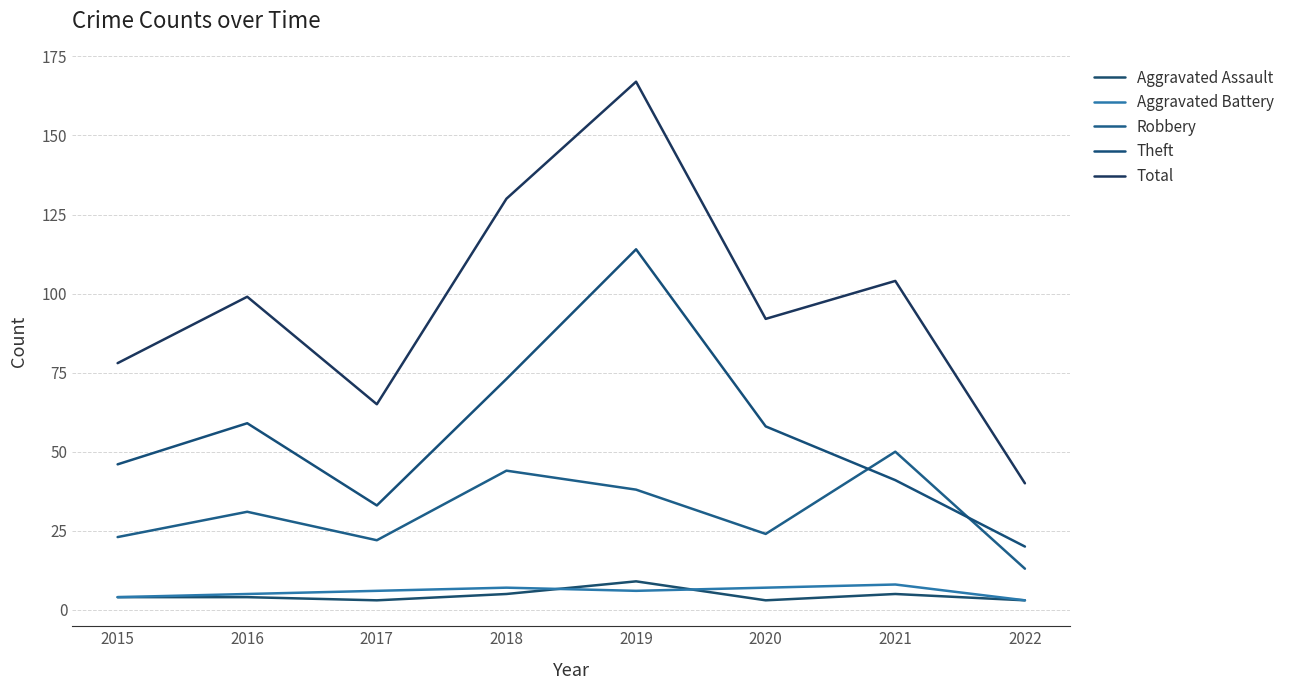

The value of Robbery at 2022 is 5. True or false?

False